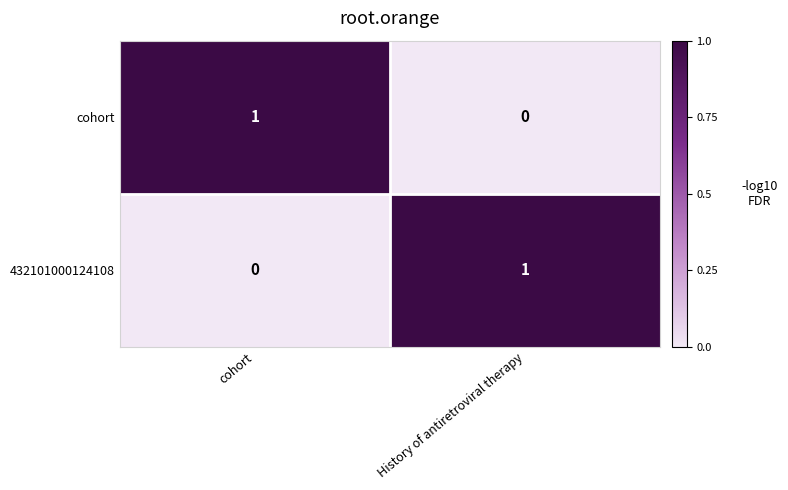

How many data points does each series have?

2